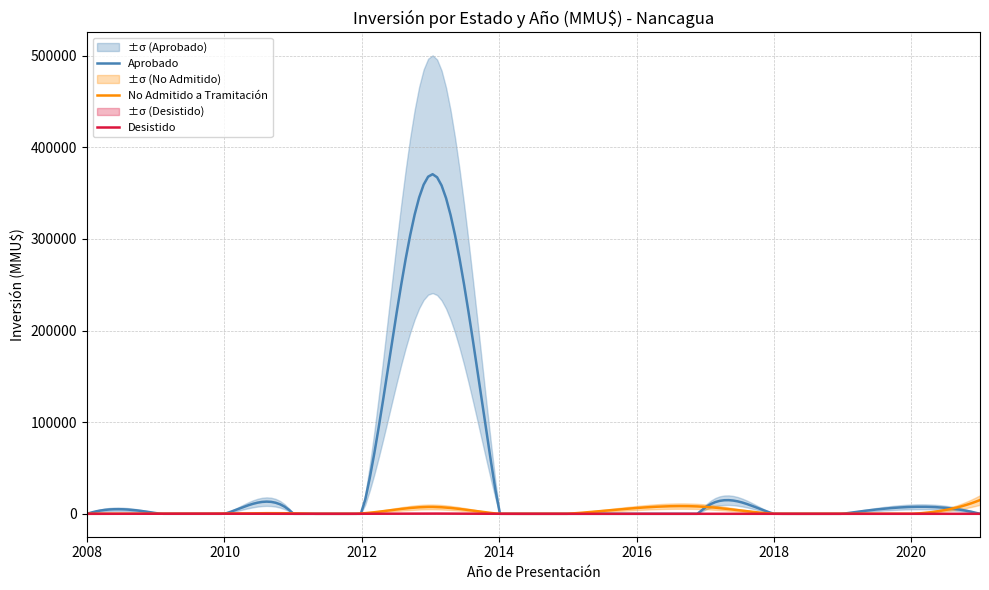

Which series changed the most between 2013 and 2017?

Aprobado